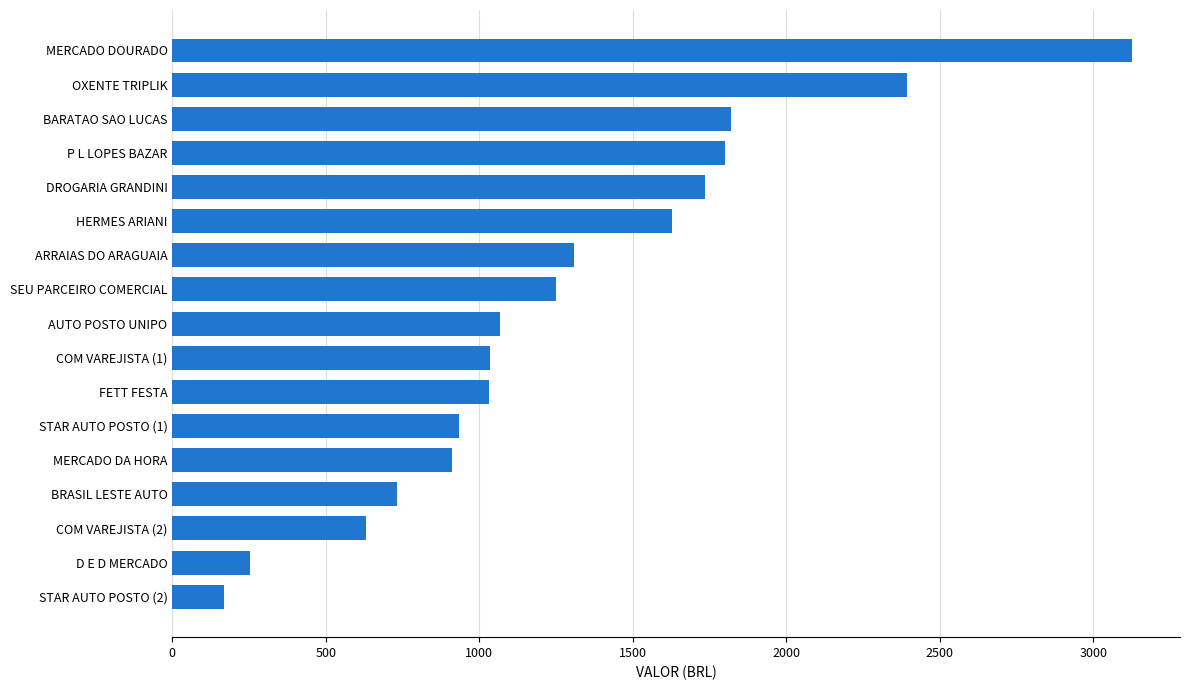

What is the average value?

1283.5